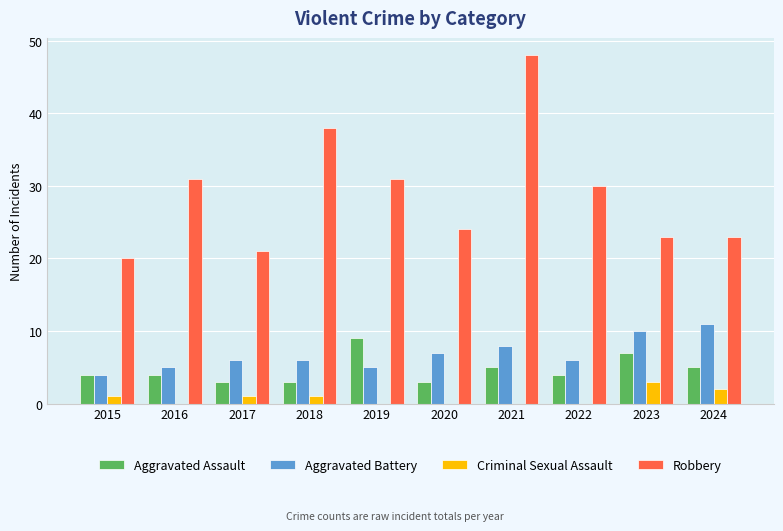

Between 2016 and 2017, which series saw the biggest shift?

Robbery